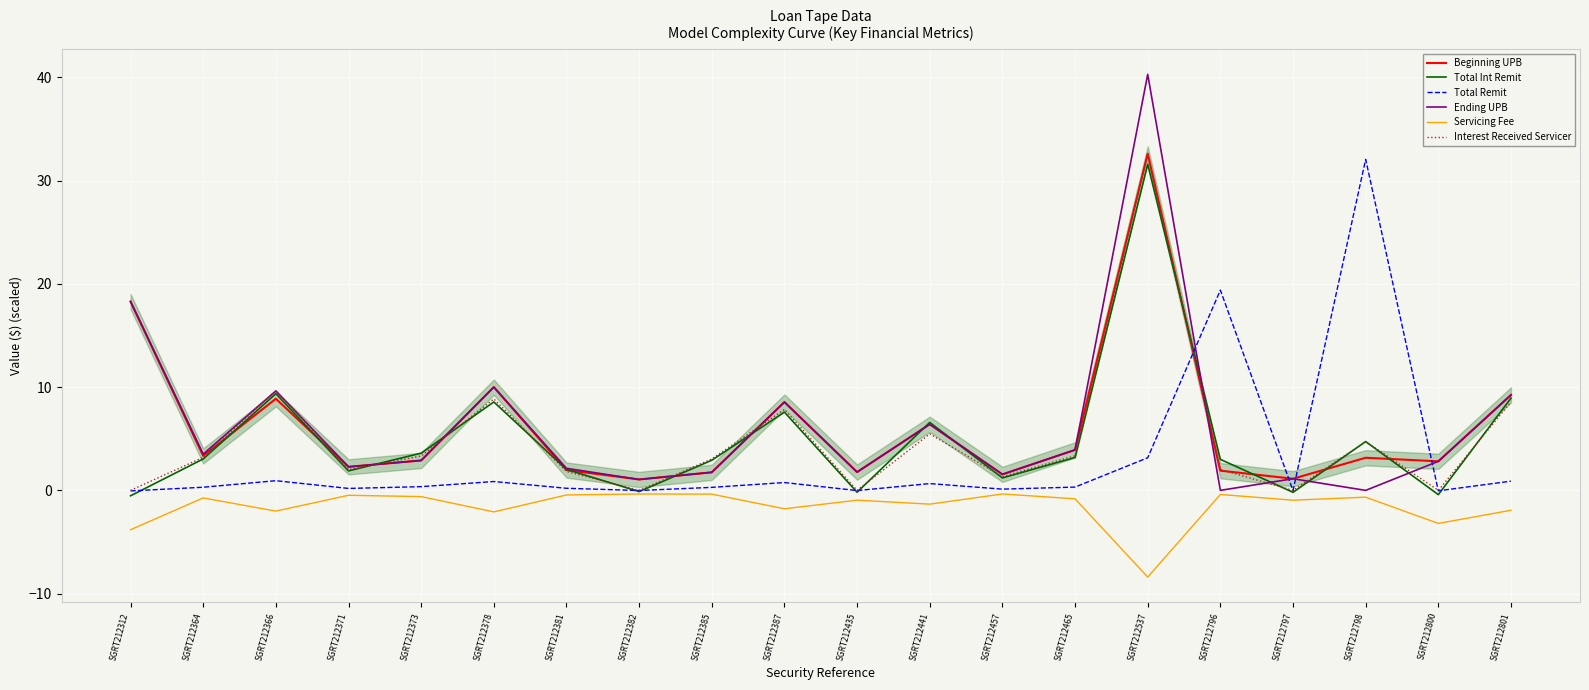

Reading left to right, what are all the values shown in this chart?

Beginning UPB: SGRT212312=18.3	SGRT212364=3.3	SGRT212366=8.9	SGRT212371=2.3	SGRT212373=2.9	SGRT212378=10.0	SGRT212381=2.0	SGRT212382=1.1	SGRT212385=1.7	SGRT212387=8.6	SGRT212435=1.8	SGRT212441=6.4	SGRT212457=1.6	SGRT212465=3.9	SGRT212537=32.6	SGRT212796=1.9	SGRT212797=1.1	SGRT212798=3.2	SGRT212800=2.8	SGRT212801=9.2
Total Int Remit: SGRT212312=-0.5	SGRT212364=3.0	SGRT212366=9.4	SGRT212371=1.9	SGRT212373=3.6	SGRT212378=8.6	SGRT212381=2.0	SGRT212382=-0.1	SGRT212385=2.9	SGRT212387=7.6	SGRT212435=-0.2	SGRT212441=6.6	SGRT212457=1.2	SGRT212465=3.2	SGRT212537=31.6	SGRT212796=3.0	SGRT212797=-0.2	SGRT212798=4.7	SGRT212800=-0.4	SGRT212801=8.9
Total Remit: SGRT212312=-0.1	SGRT212364=0.3	SGRT212366=0.9	SGRT212371=0.2	SGRT212373=0.4	SGRT212378=0.9	SGRT212381=0.2	SGRT212382=-0.0	SGRT212385=0.3	SGRT212387=0.8	SGRT212435=-0.0	SGRT212441=0.7	SGRT212457=0.1	SGRT212465=0.3	SGRT212537=3.2	SGRT212796=19.4	SGRT212797=-0.0	SGRT212798=32.0	SGRT212800=-0.0	SGRT212801=0.9
Ending UPB: SGRT212312=18.3	SGRT212364=3.5	SGRT212366=9.6	SGRT212371=2.3	SGRT212373=2.9	SGRT212378=10.0	SGRT212381=2.1	SGRT212382=1.1	SGRT212385=1.7	SGRT212387=8.6	SGRT212435=1.8	SGRT212441=6.4	SGRT212457=1.6	SGRT212465=3.9	SGRT212537=40.3	SGRT212796=0.0	SGRT212797=1.1	SGRT212798=0.0	SGRT212800=2.8	SGRT212801=9.2
Servicing Fee: SGRT212312=-3.8	SGRT212364=-0.7	SGRT212366=-2.0	SGRT212371=-0.5	SGRT212373=-0.6	SGRT212378=-2.1	SGRT212381=-0.4	SGRT212382=-0.4	SGRT212385=-0.4	SGRT212387=-1.8	SGRT212435=-1.0	SGRT212441=-1.3	SGRT212457=-0.4	SGRT212465=-0.8	SGRT212537=-8.4	SGRT212796=-0.4	SGRT212797=-1.0	SGRT212798=-0.7	SGRT212800=-3.2	SGRT212801=-1.9
Interest Received Servicer: SGRT212312=0.0	SGRT212364=3.2	SGRT212366=9.7	SGRT212371=2.0	SGRT212373=3.3	SGRT212378=8.9	SGRT212381=1.8	SGRT212382=0.0	SGRT212385=3.0	SGRT212387=7.8	SGRT212435=0.0	SGRT212441=5.5	SGRT212457=1.3	SGRT212465=3.3	SGRT212537=32.6	SGRT212796=2.0	SGRT212797=0.0	SGRT212798=4.7	SGRT212800=0.0	SGRT212801=8.6